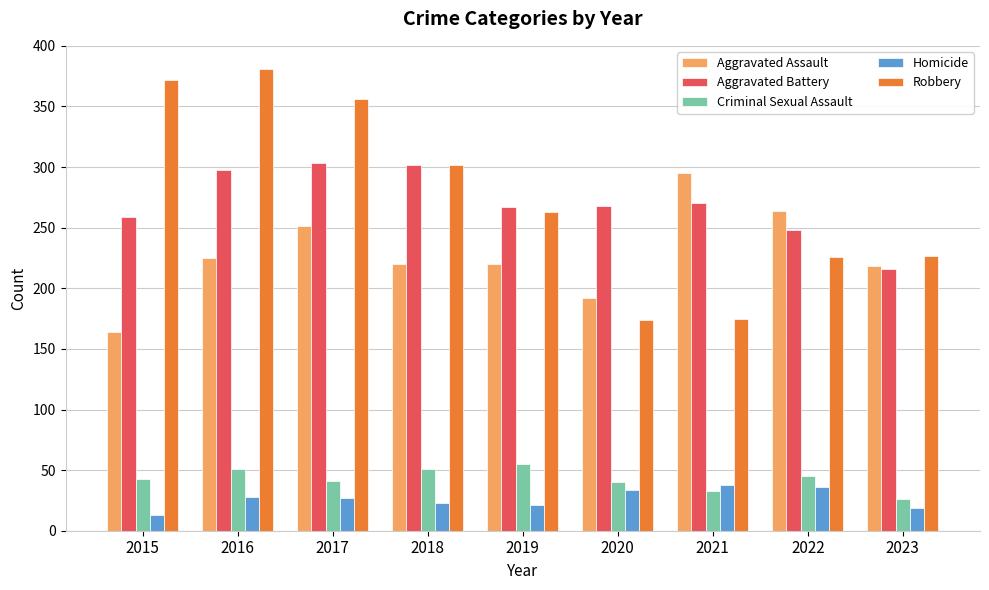

At 2019, list the series in order from largest to smallest.

Aggravated Battery, Robbery, Aggravated Assault, Criminal Sexual Assault, Homicide